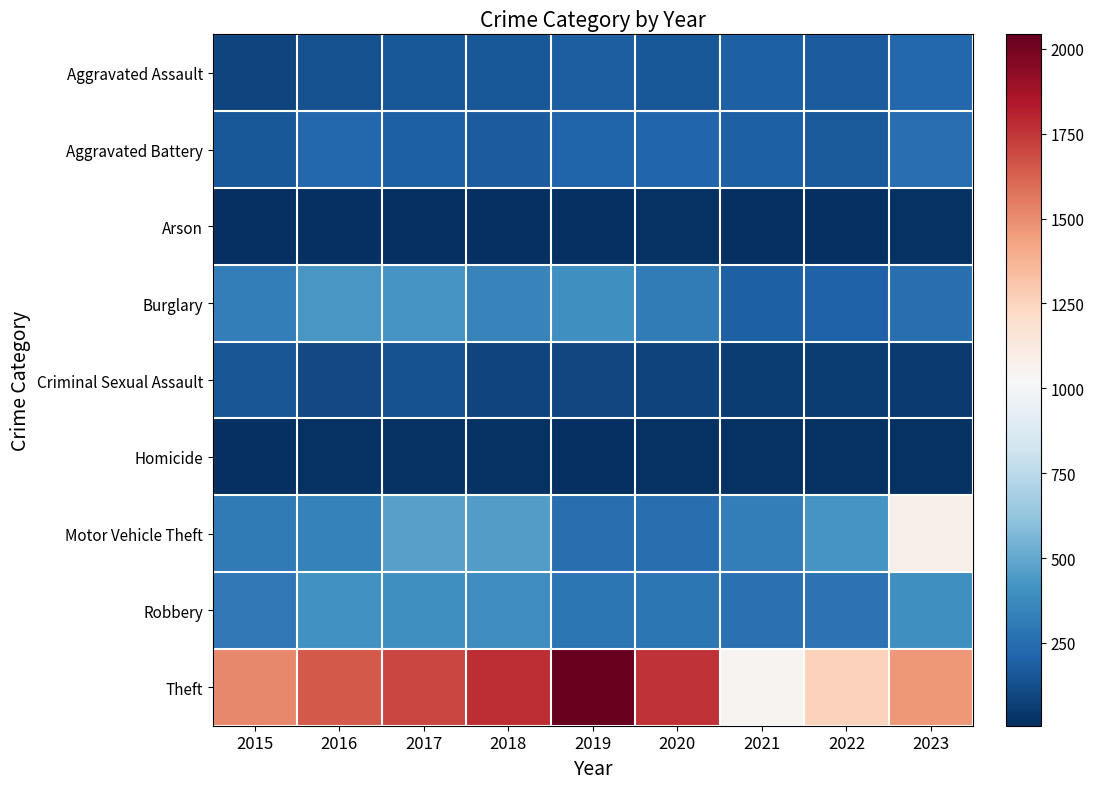

Reading right to left, list all the values displayed in this chart.

Aggravated Assault: 2023=226	2022=180	2021=193	2020=158	2019=188	2018=164	2017=164	2016=140	2015=92
Aggravated Battery: 2023=248	2022=172	2021=192	2020=216	2019=211	2018=175	2017=195	2016=228	2015=164
Arson: 2023=15	2022=8	2021=13	2020=17	2019=11	2018=6	2017=9	2016=12	2015=7
Burglary: 2023=259	2022=202	2021=196	2020=313	2019=400	2018=347	2017=422	2016=429	2015=324
Criminal Sexual Assault: 2023=47	2022=56	2021=55	2020=85	2019=100	2018=91	2017=134	2016=108	2015=152
Homicide: 2023=16	2022=18	2021=21	2020=14	2019=12	2018=20	2017=16	2016=18	2015=8
Motor Vehicle Theft: 2023=1087	2022=422	2021=320	2020=257	2019=257	2018=452	2017=474	2016=339	2015=301
Robbery: 2023=397	2022=274	2021=264	2020=288	2019=288	2018=394	2017=400	2016=410	2015=293
Theft: 2023=1467	2022=1260	2021=1049	2020=1763	2019=2043	2018=1773	2017=1703	2016=1652	2015=1516